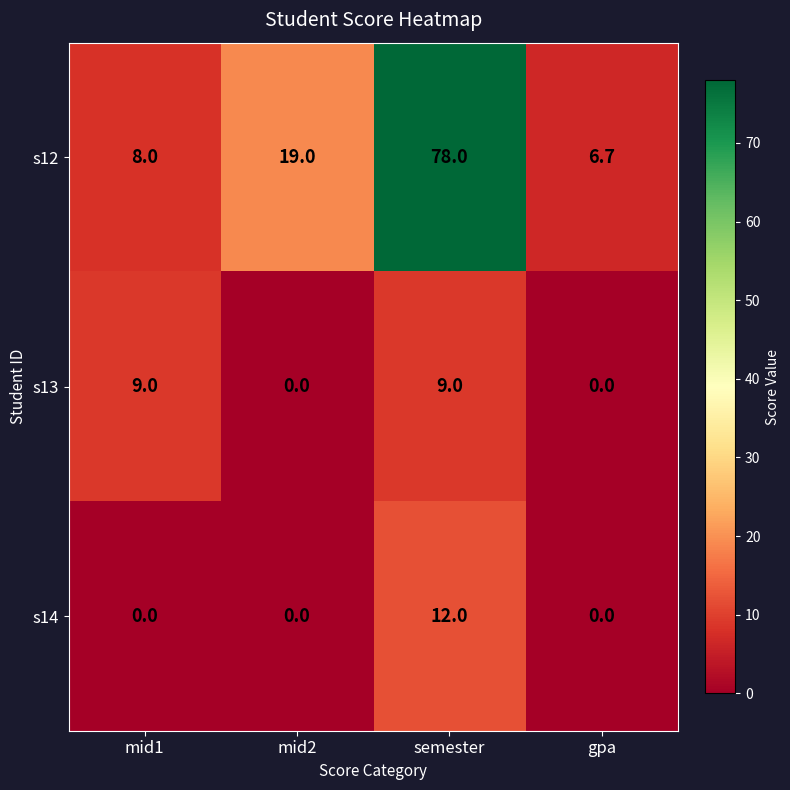

What is the approximate value of s14 at semester?

12.0